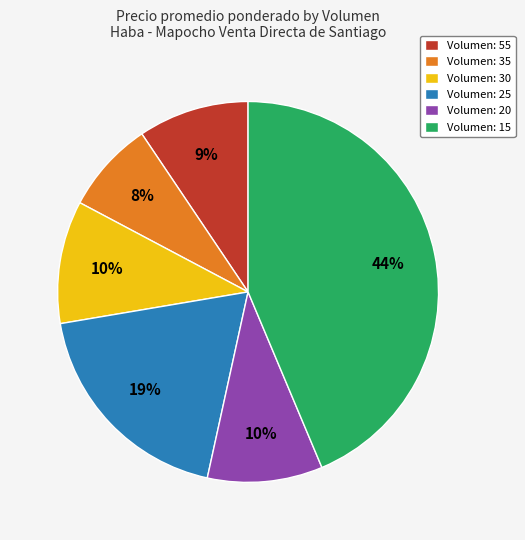

Combined, do Volumen: 35 and Volumen: 30 account for over 50%?

No